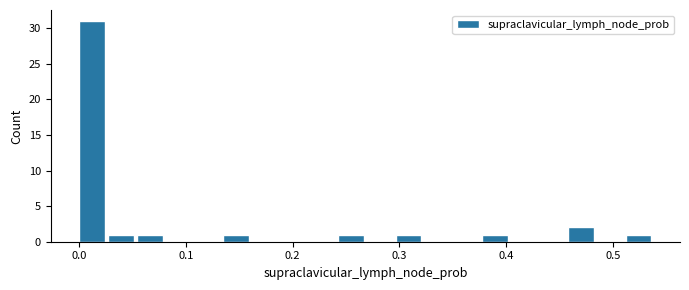

Around what value on the x-axis is the tallest bar? Give the approximate position of its centre, as read against the axis.

0.01